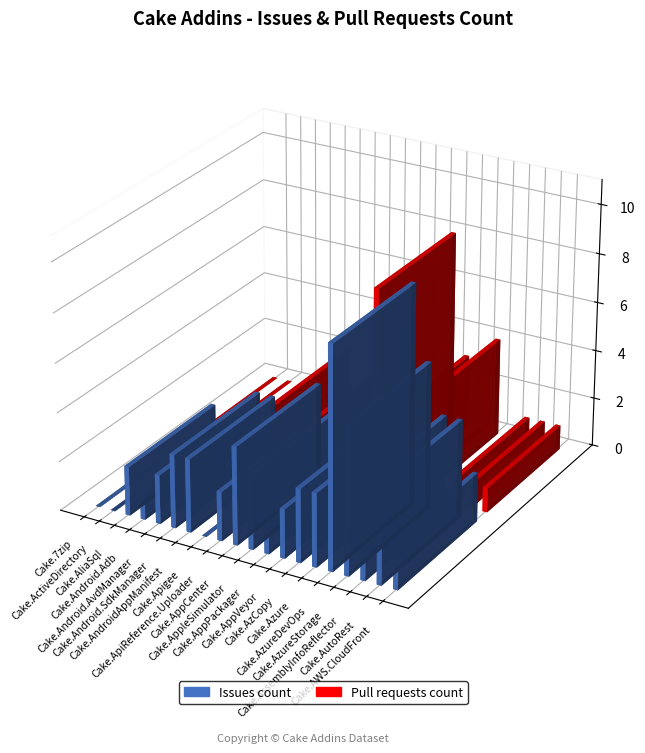

What are all the series names shown in the legend?

Issues count, Pull requests count